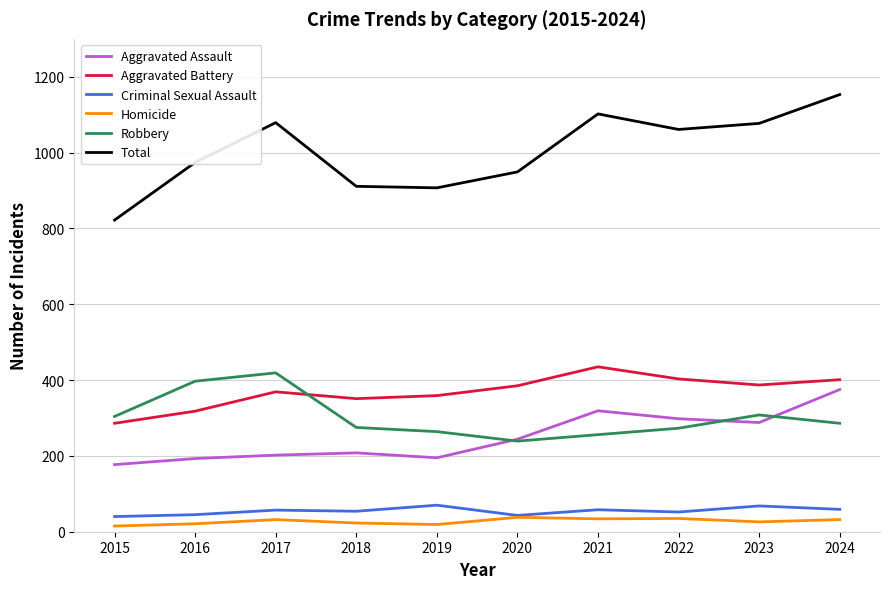

True or false: Total and Aggravated Assault cross at least once.

False